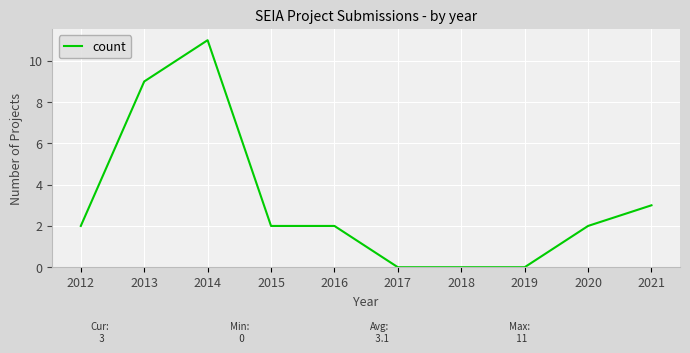

The value at 2021 is 4. True or false?

False